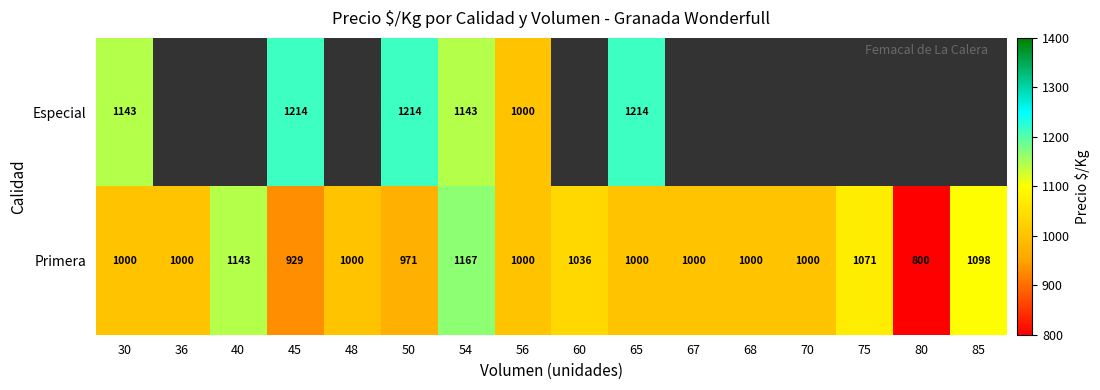

The Primera series shows 1000 at 48. True or false?

True